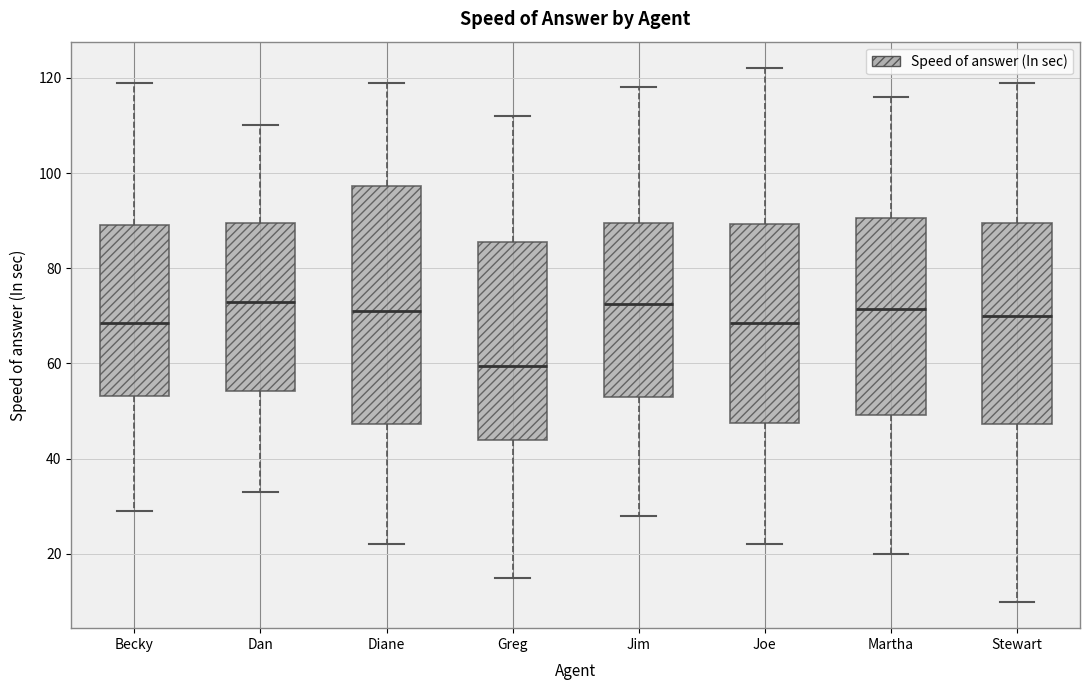

Which box has the lowest median line?

Greg